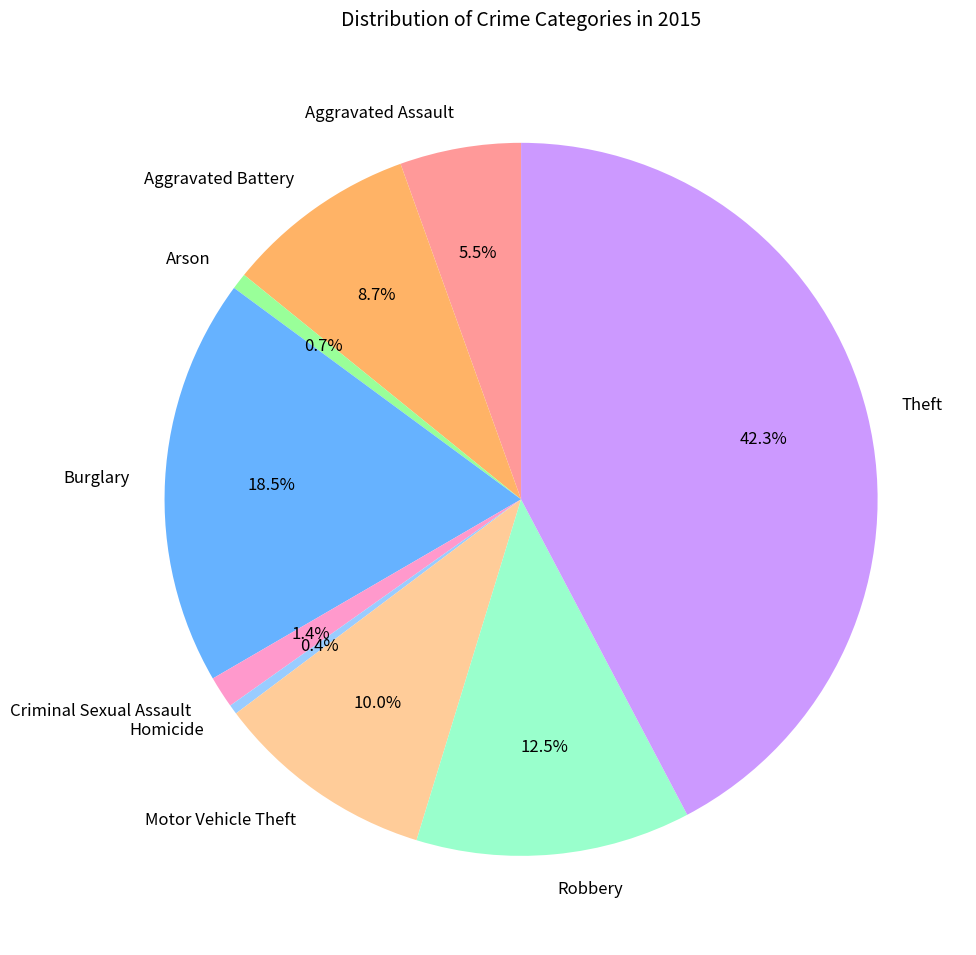

Between Aggravated Assault and Robbery, which is larger?

Robbery